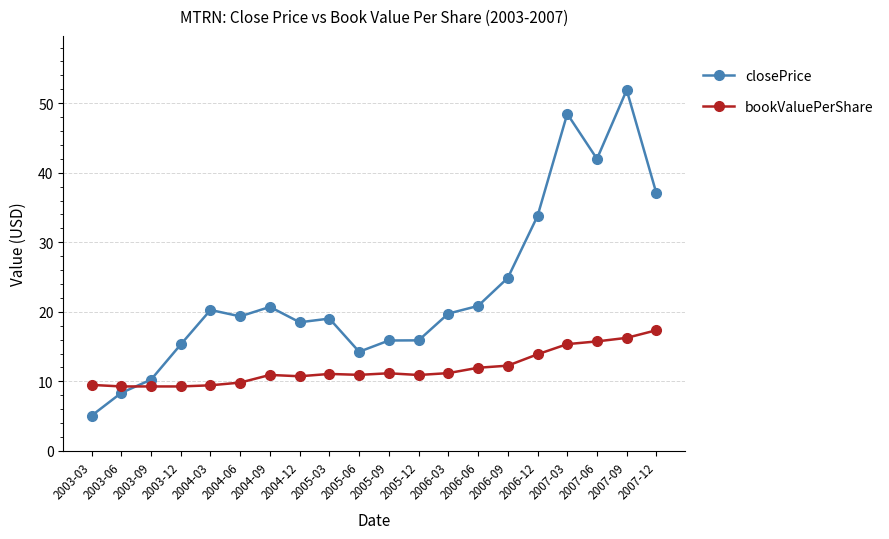

Which series changed the most between 2004-03 and 2006-06?

bookValuePerShare